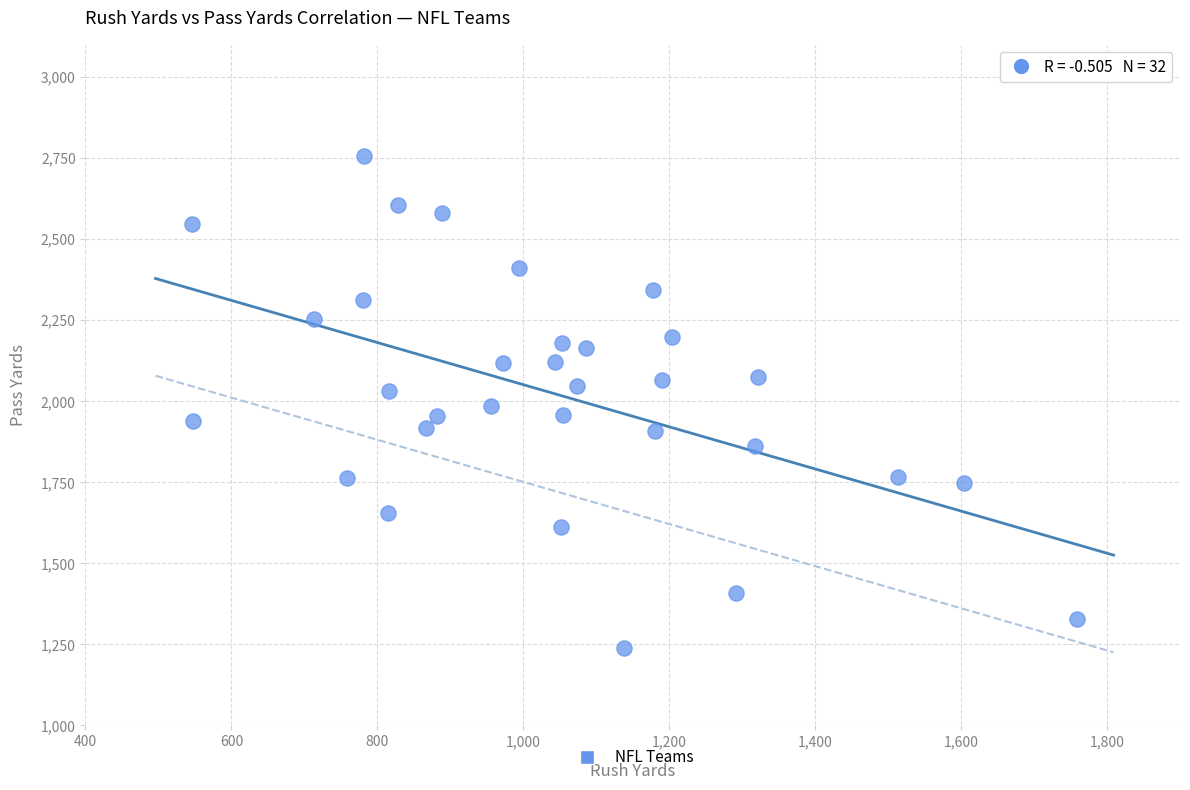

What is the range of Y values (max minus min)?

1519